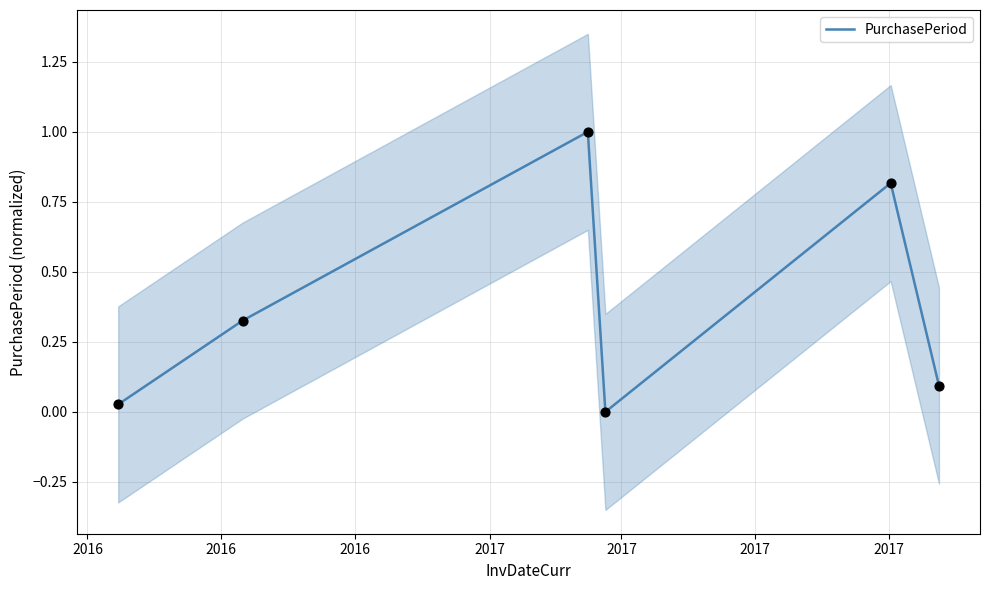

Between 2016 and 2017, which is larger?

2017